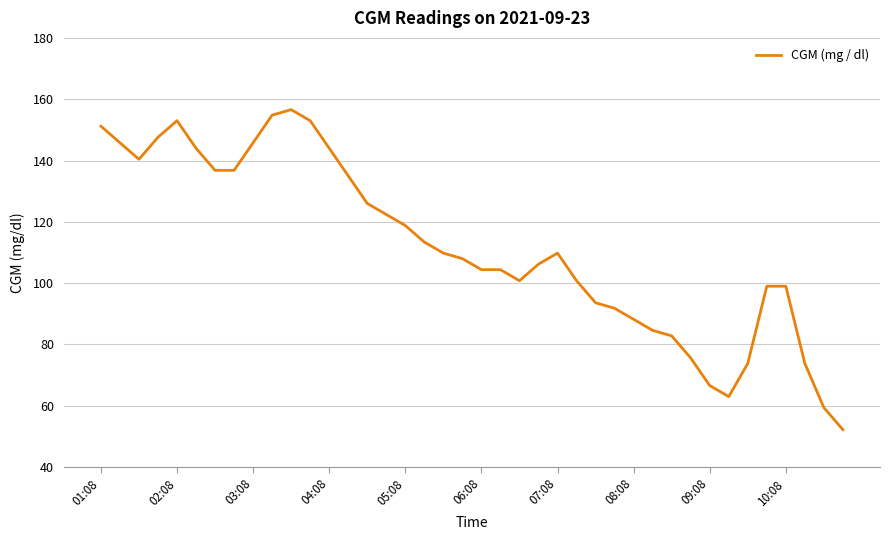

What is the maximum value shown in the chart?

156.6